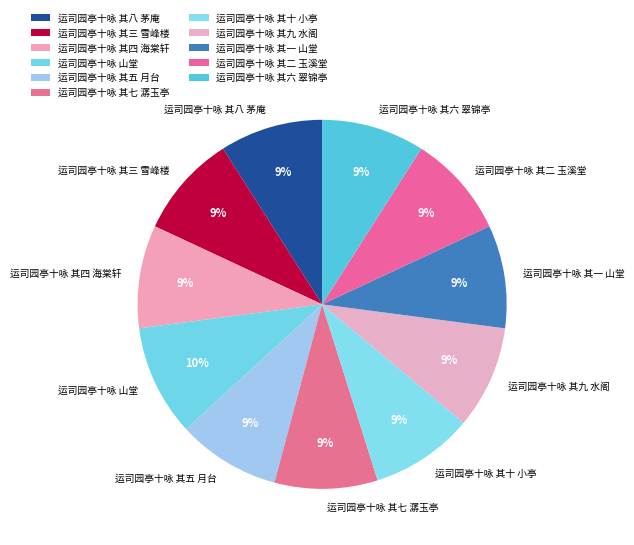

Does 运司园亭十咏 其三 雪峰楼 account for over 50% of the chart?

No